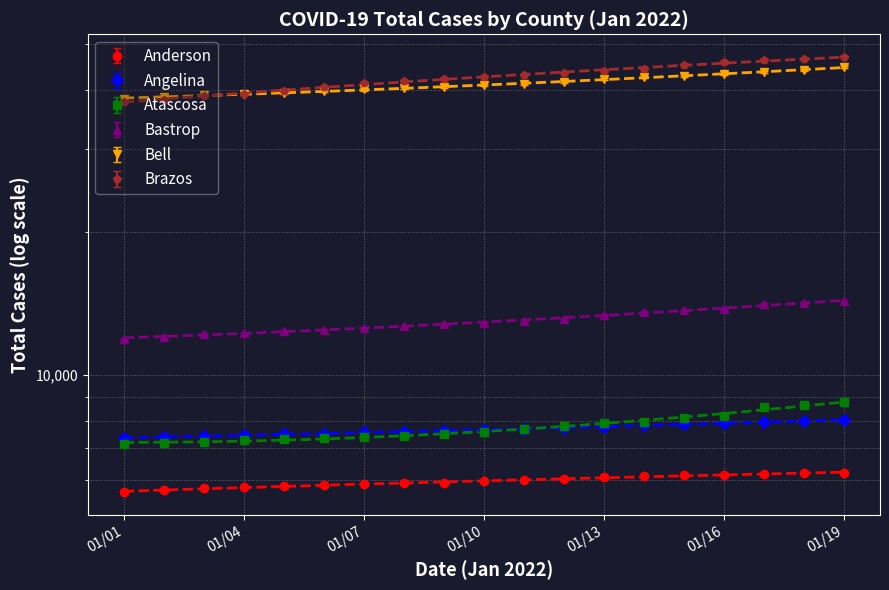

What is the value of the Brazos point at the 14th from the left?

44360